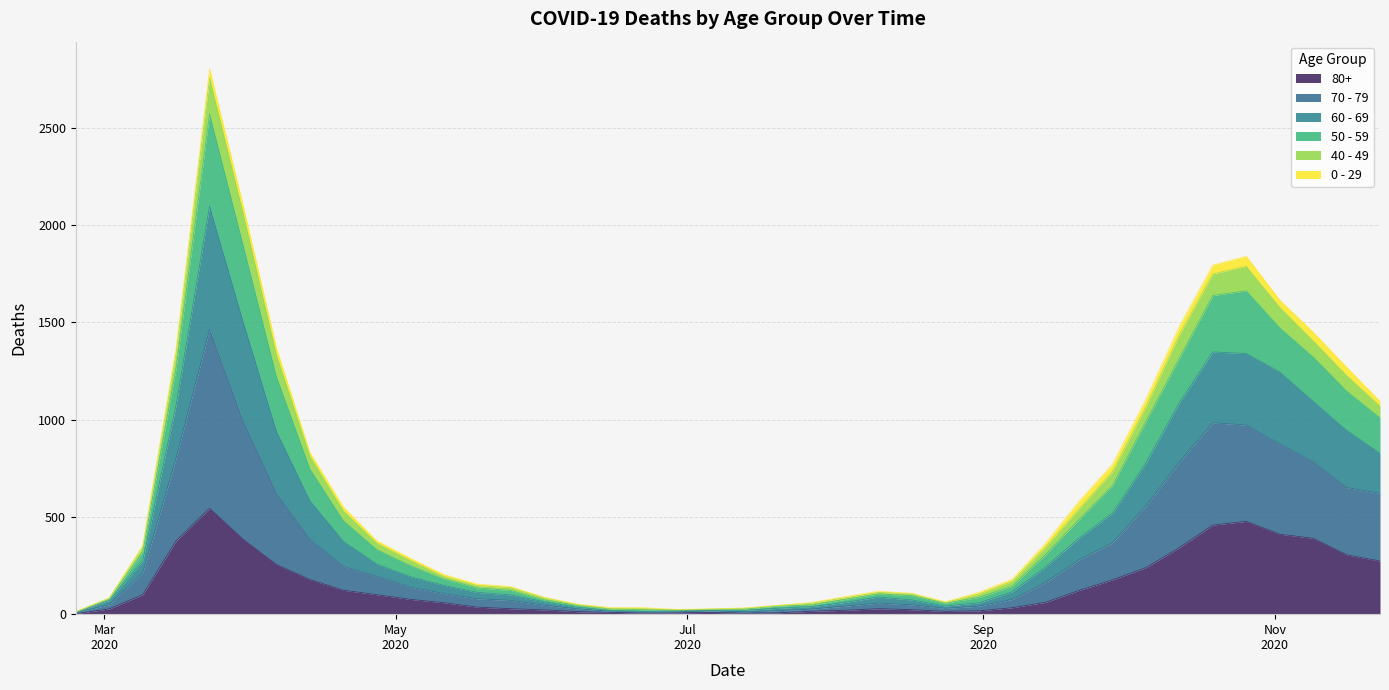

True or false: 70 - 79 has a value of 26 at 2020-03-02.

False